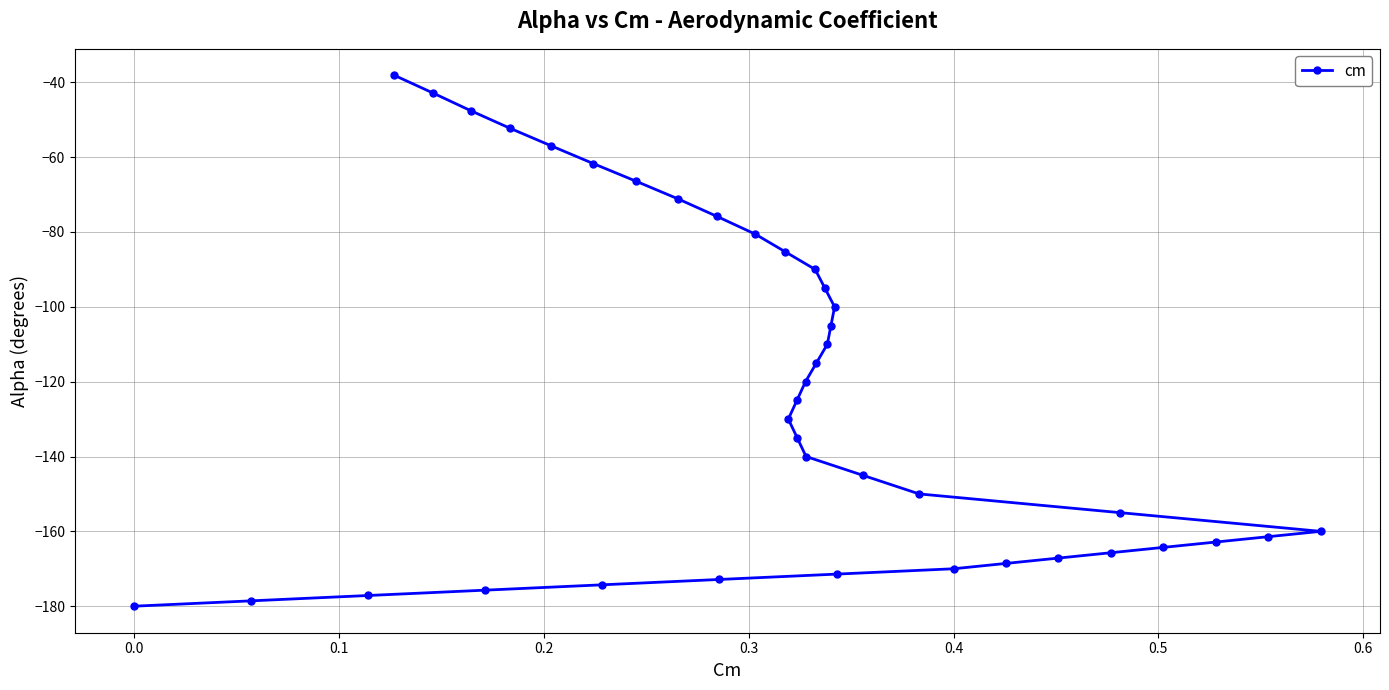

What is the smallest value displayed?

-180.0